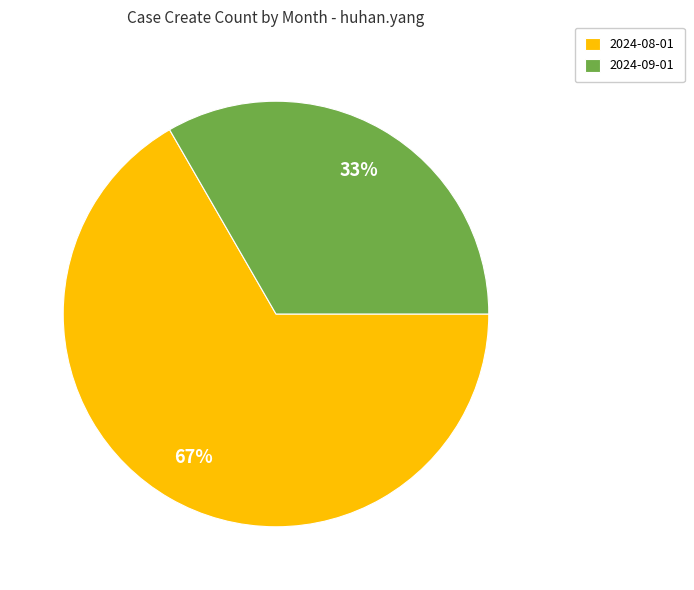

To the nearest percent, what is the average slice percentage?

50%